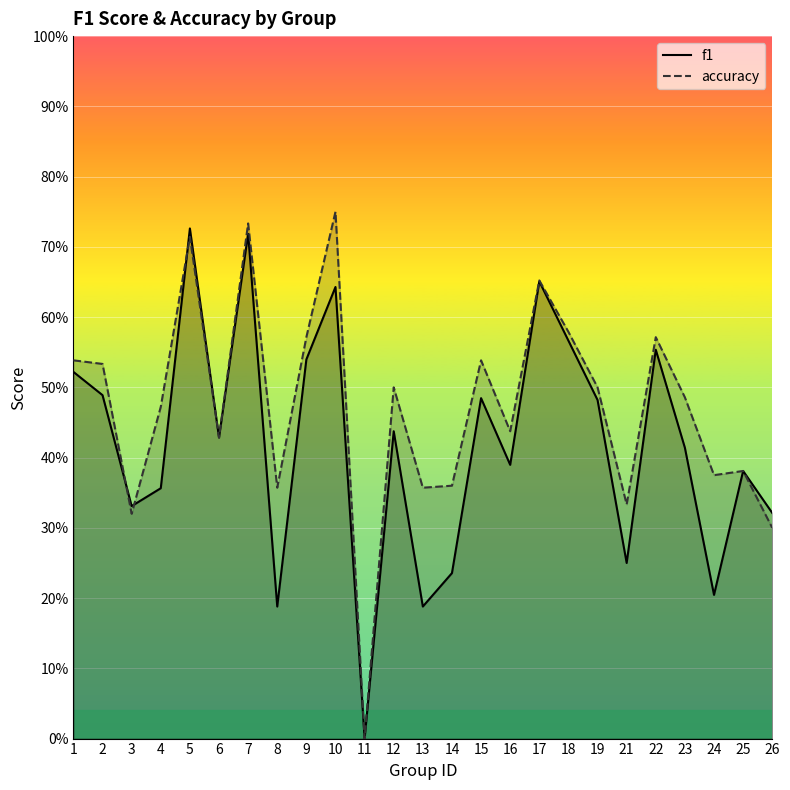

How many series are shown in this chart?

2